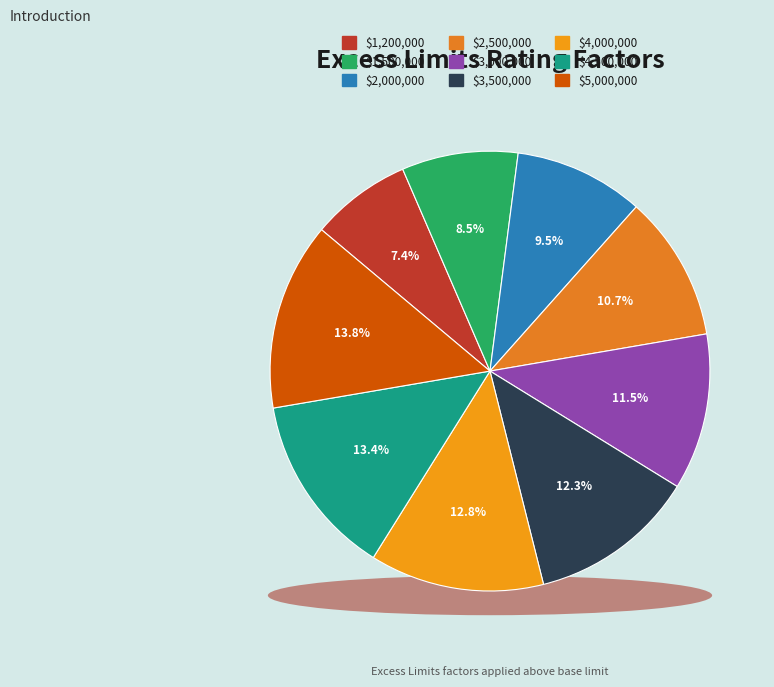

True or false: $4,000,000 accounts for 13% of the total.

True